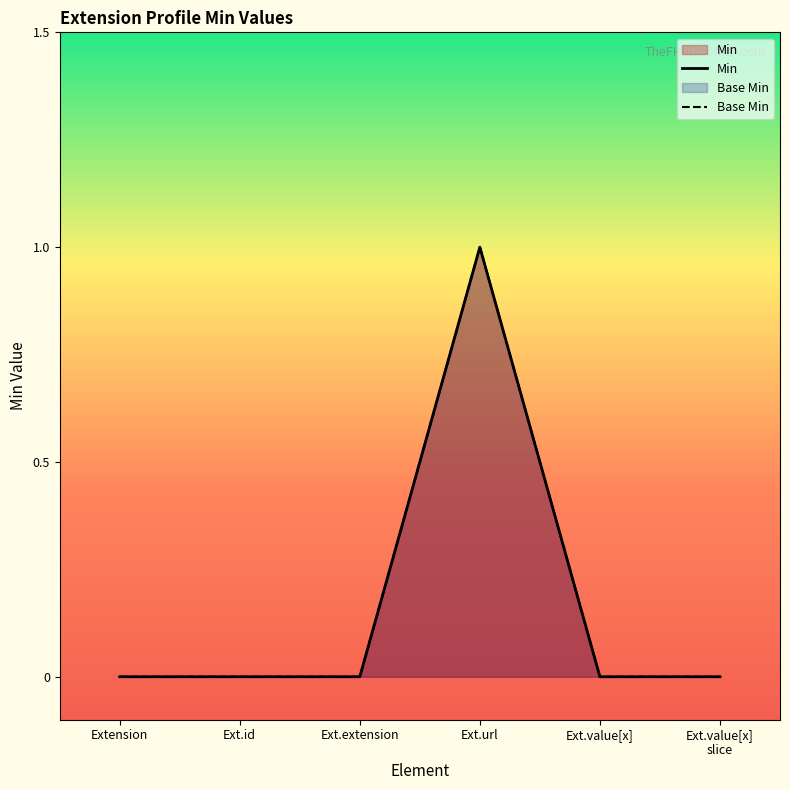

How many series are shown in this chart?

2